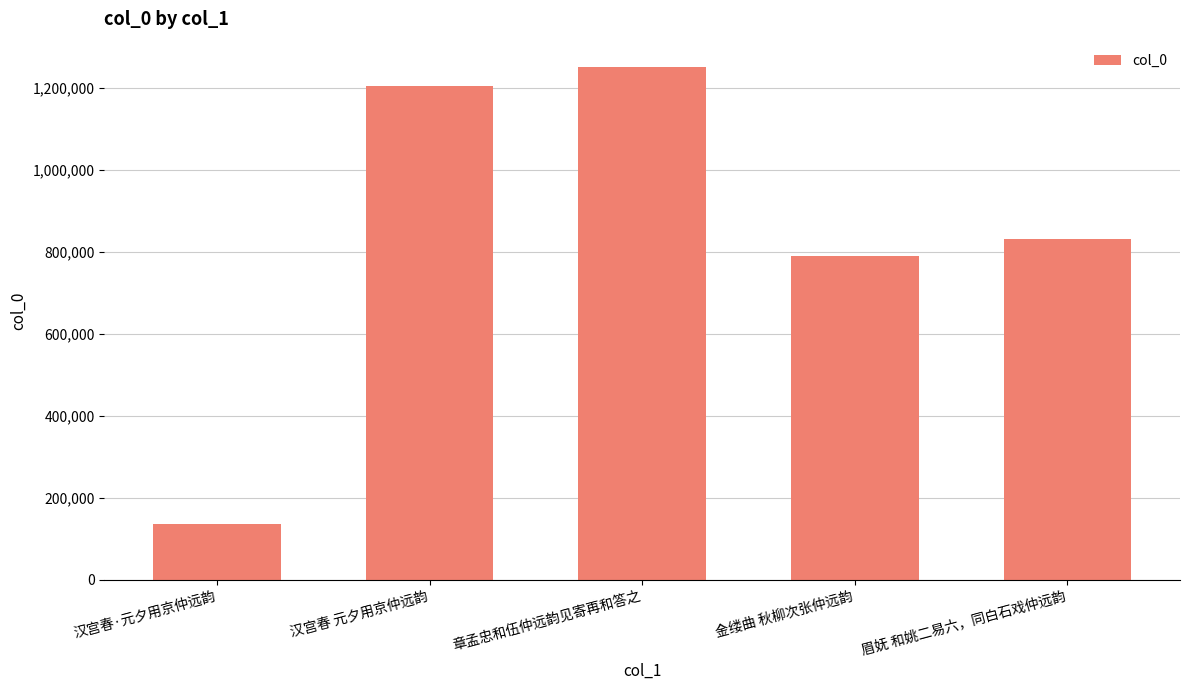

What is the value of the 1st bar from the left?

135780